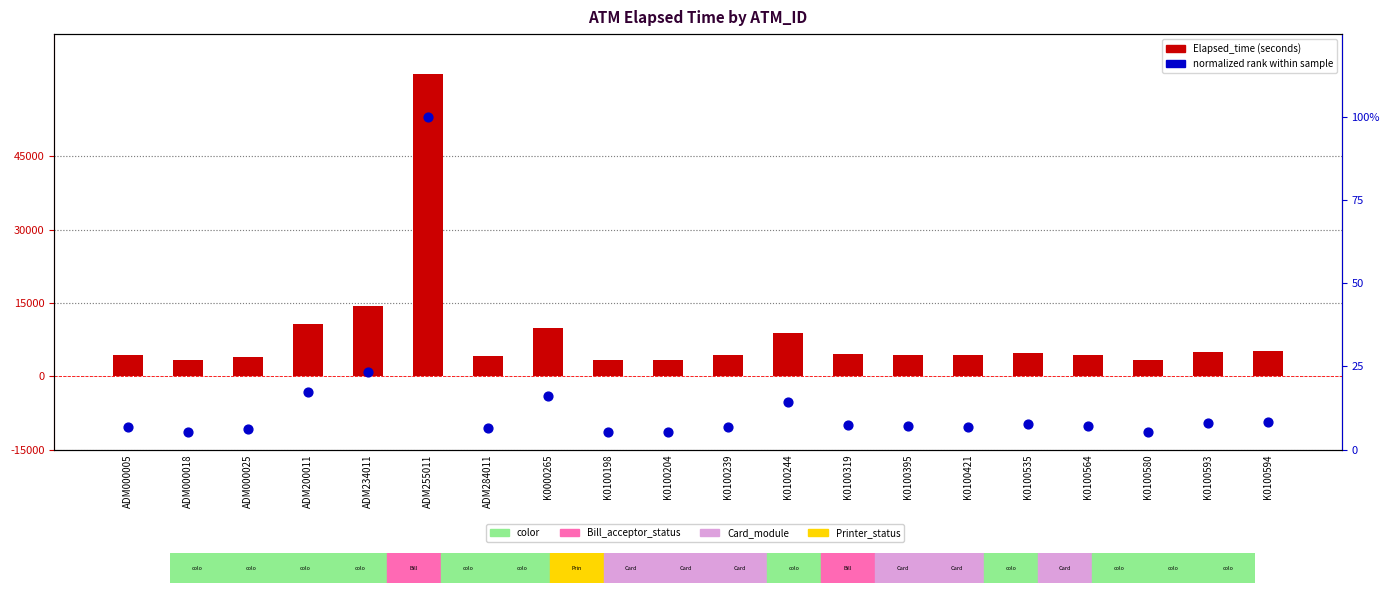

At which category is the sum across all series the highest?

ADM255011